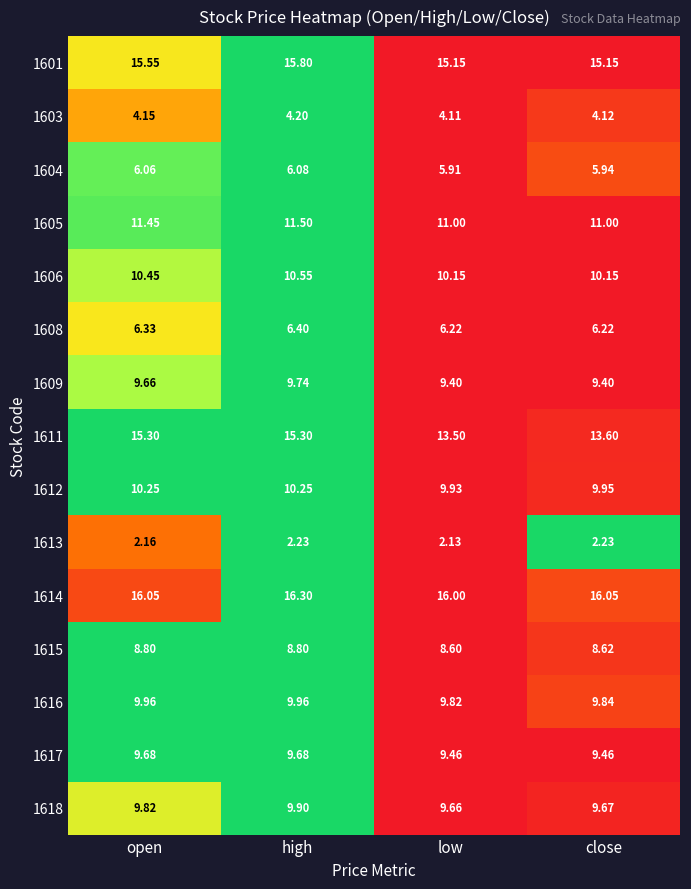

Which series has the largest range (max minus min)?

1611